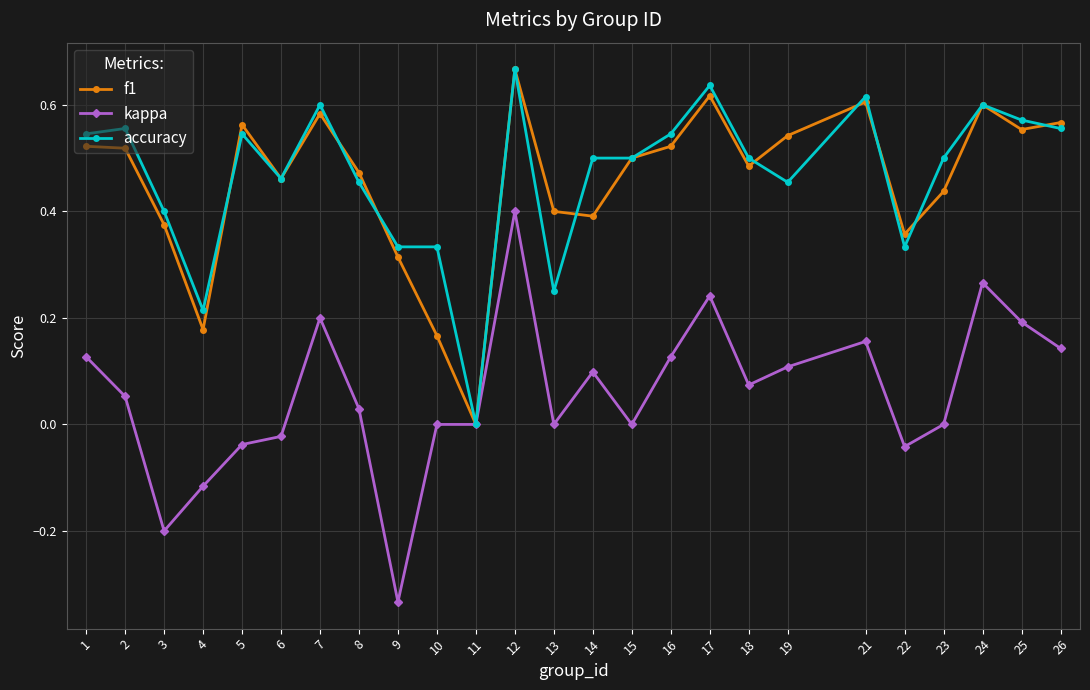

What is the total value across all series at 8?

1.0